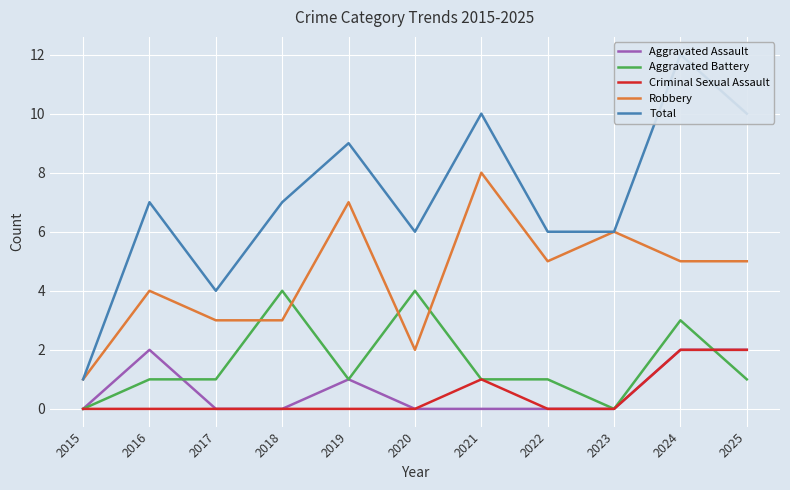

What is the difference between the highest and lowest values at 2025?

9